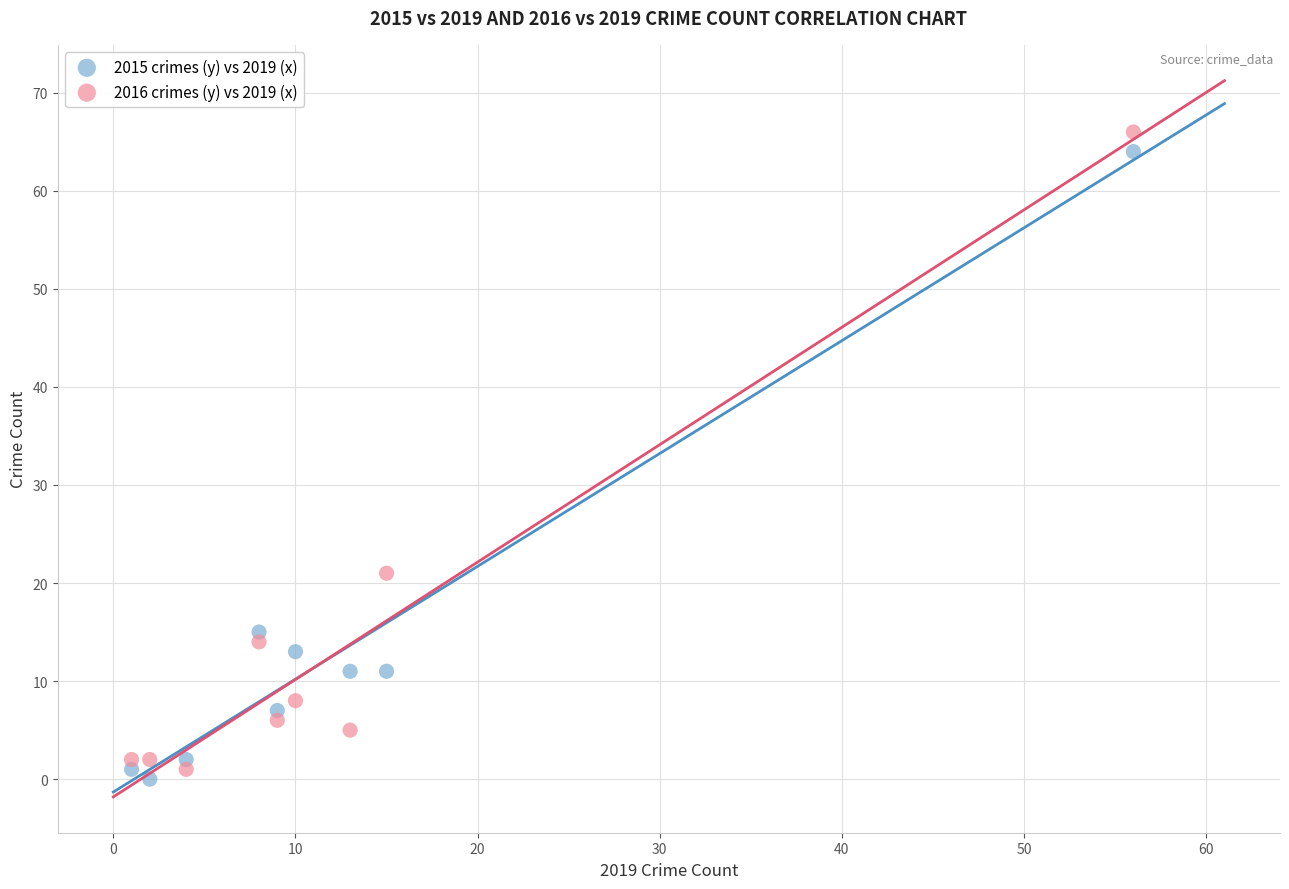

Which series contains the highest Y value?

2016 crimes (y) vs 2019 (x)